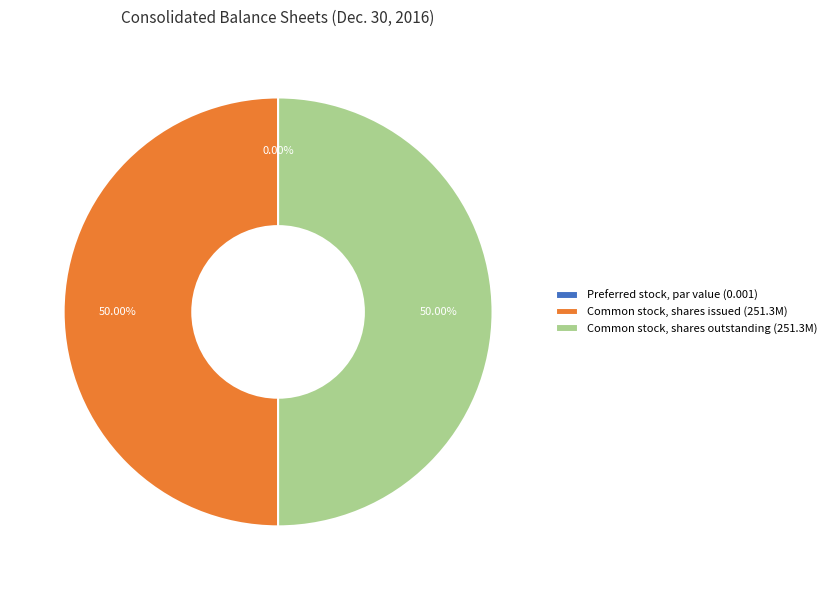

What is the largest slice in the pie chart?

Common stock, shares issued